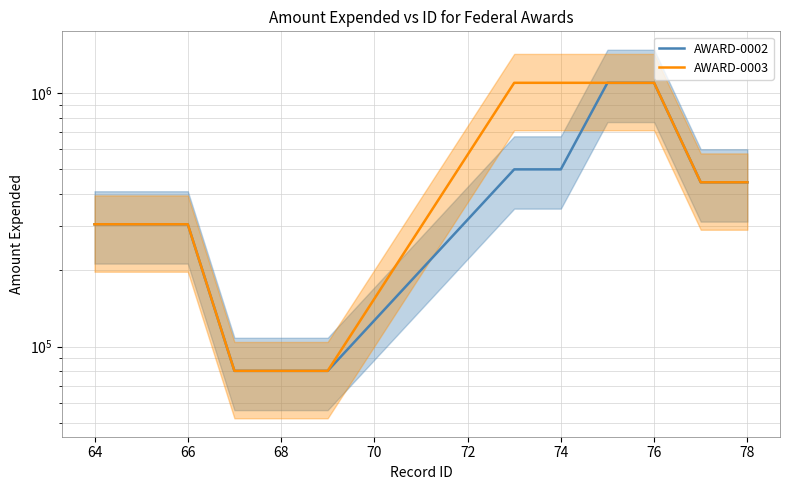

What is the lowest value of the AWARD-0003 series?

80241